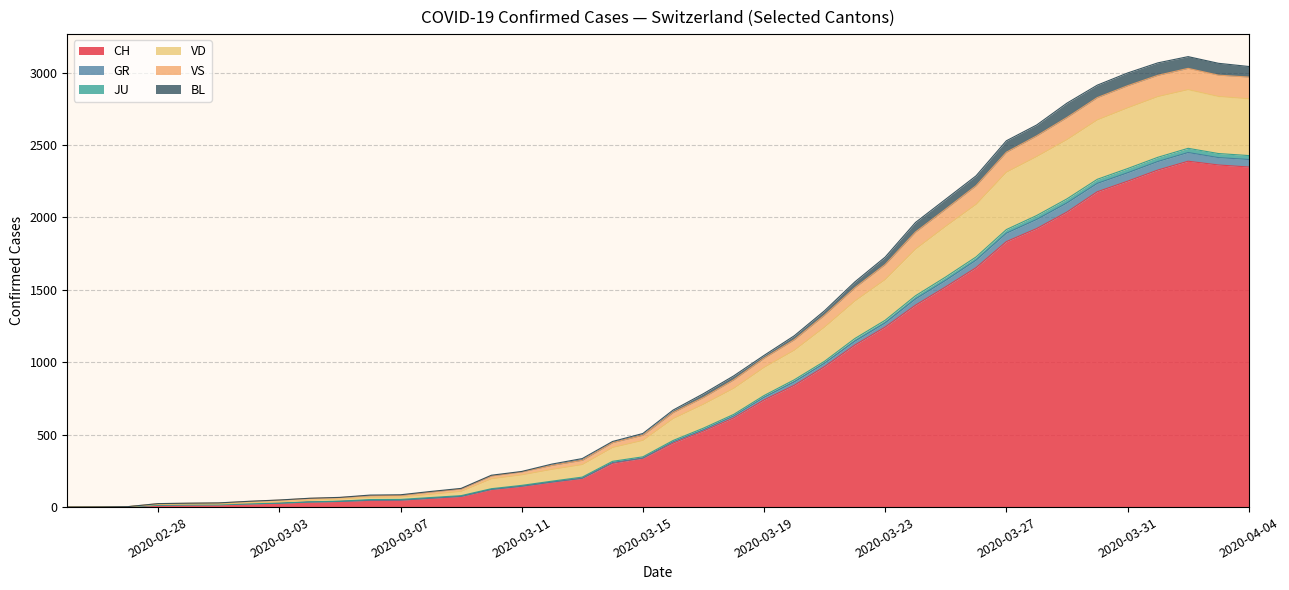

What is the highest value of the JU series?

29